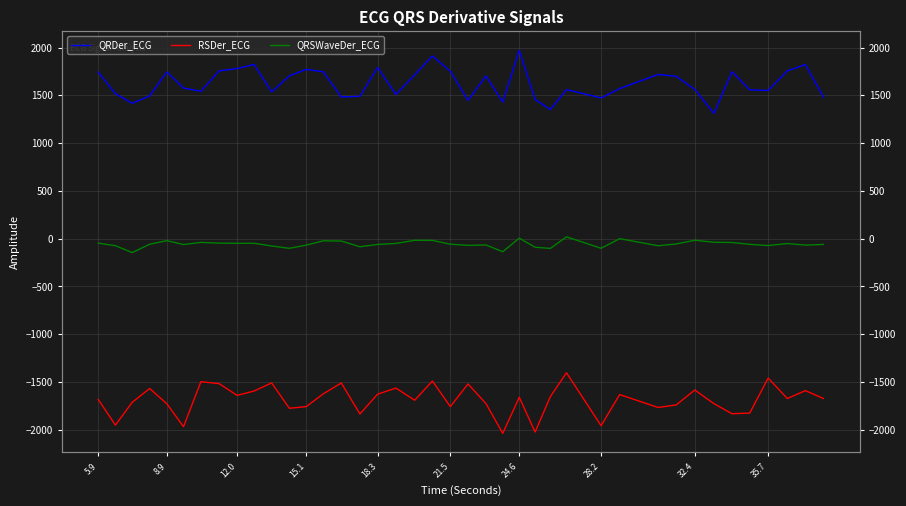

What is the minimum value shown in the chart?

-2037.3